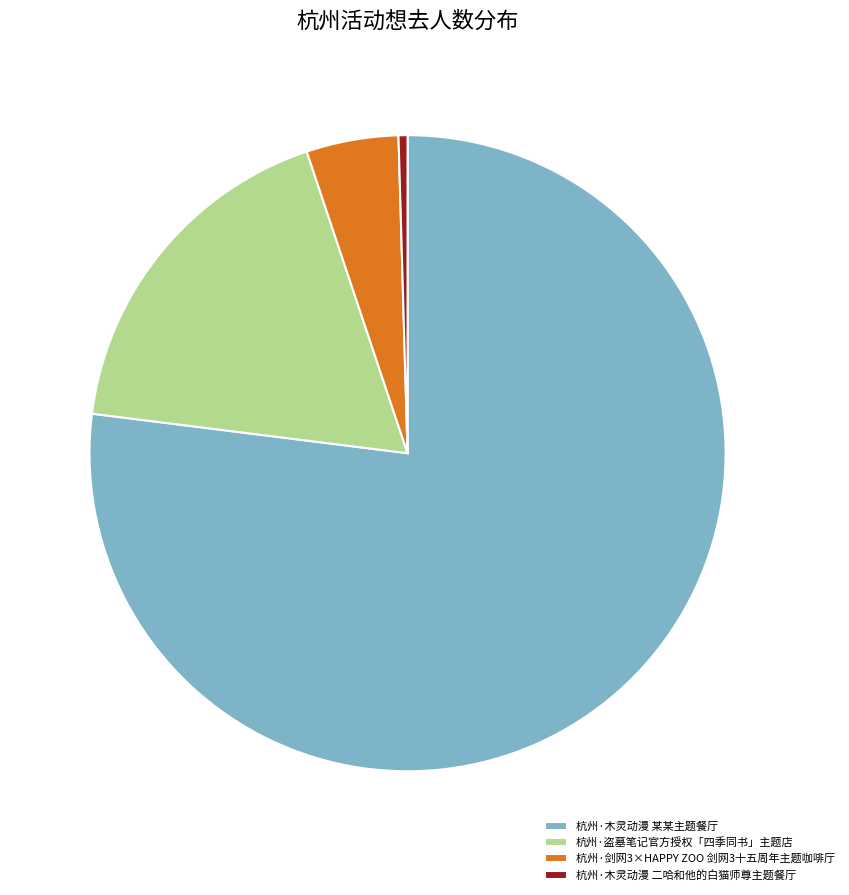

Is it true that 杭州·盗墓笔记官方授权「四季同书」主题店 is 18% of the pie?

True